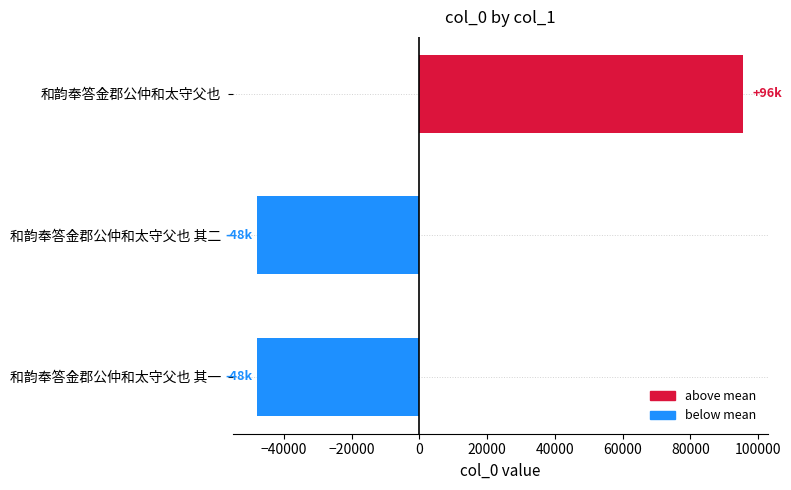

Between 和韵奉答金郡公仲和太守父也 其一 and 和韵奉答金郡公仲和太守父也, which is larger?

和韵奉答金郡公仲和太守父也